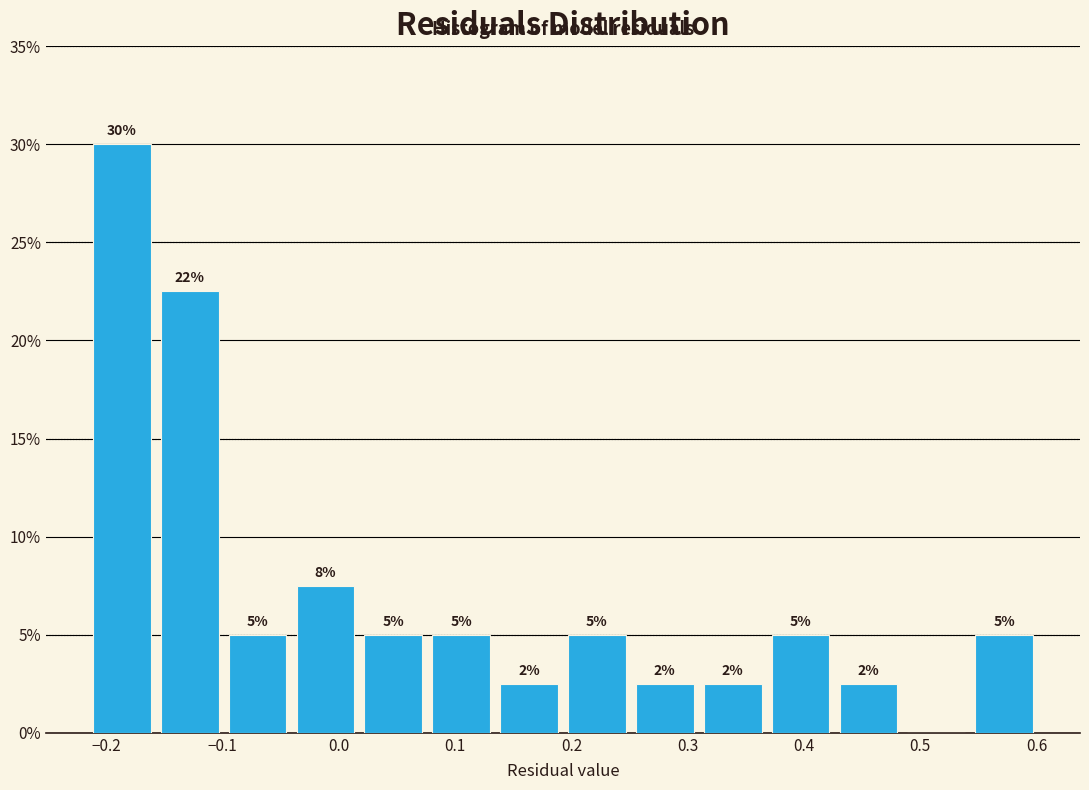

Over which range of the x-axis is the bar tallest?

-0.22 to -0.16